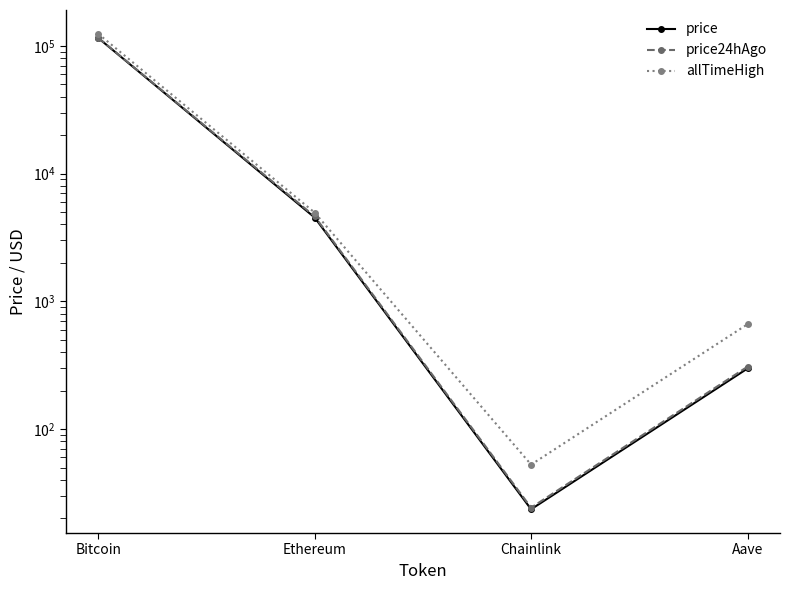

At which label does price24hAgo first exceed 4621?

Bitcoin